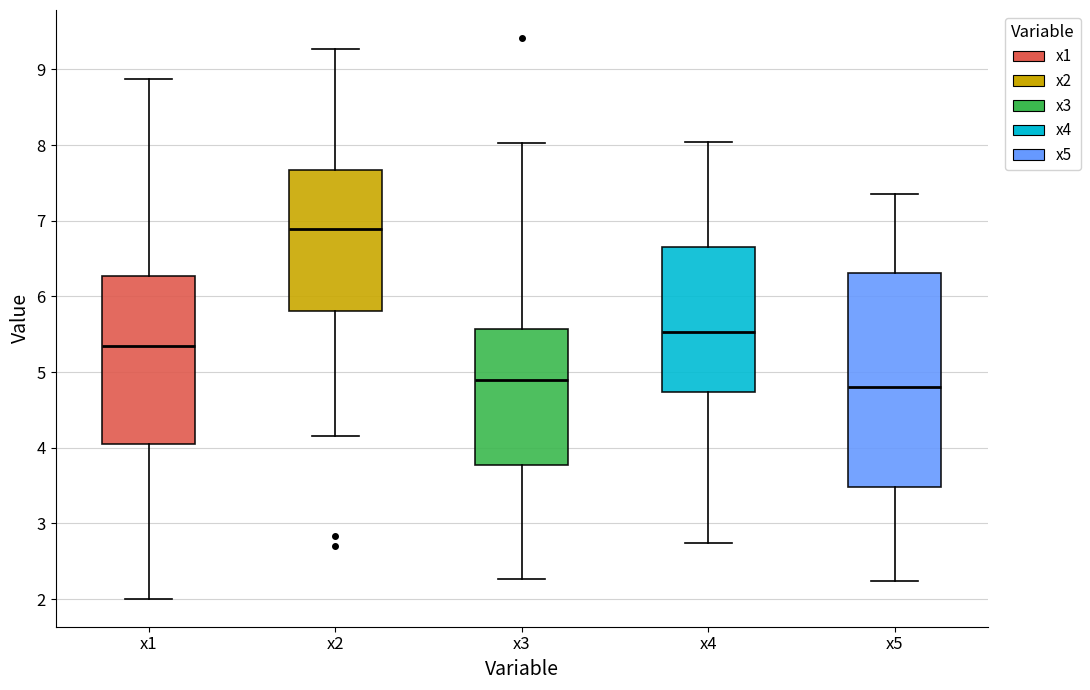

Which box is the tallest, from its lower edge to its upper edge?

x5